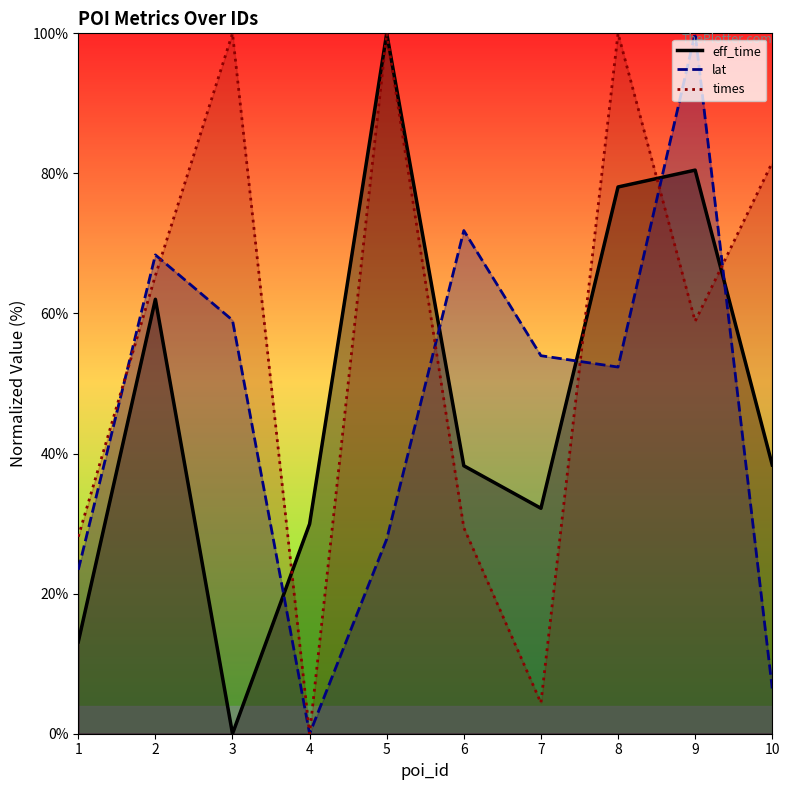

How many lines are shown in the chart?

3